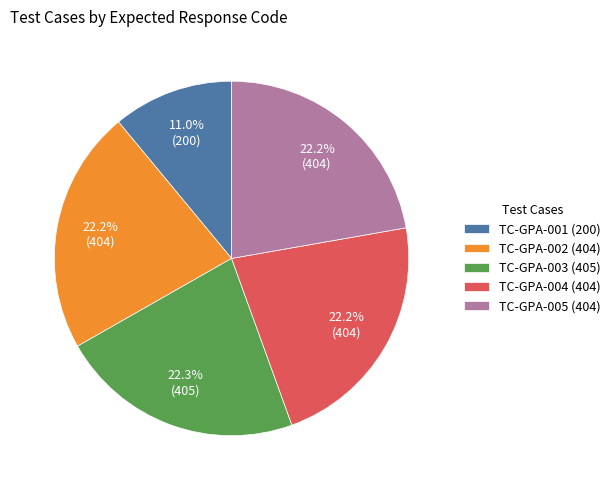

Is TC-GPA-002 (404) the majority of the pie?

No